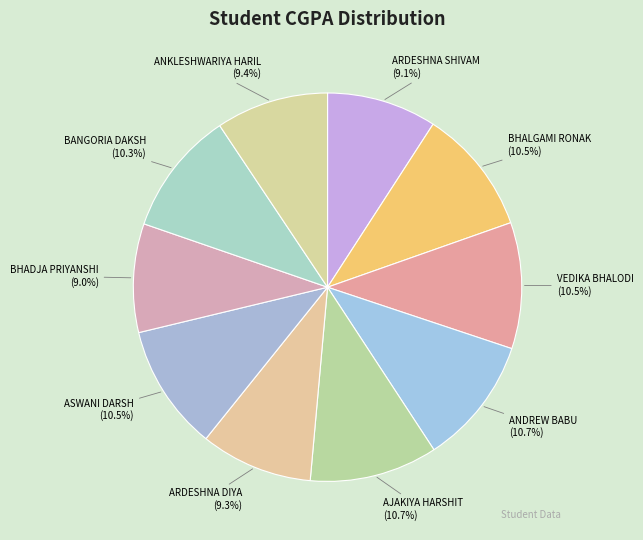

Is there any slice that represents more than half of the pie?

No